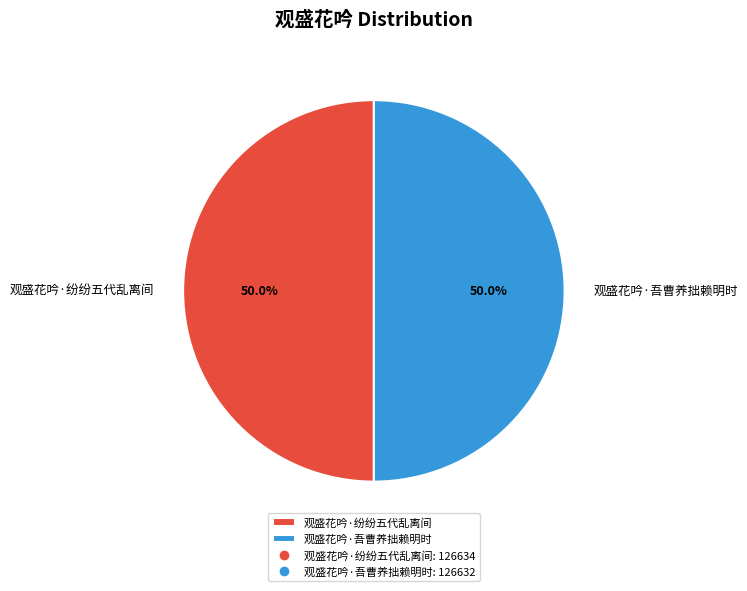

Approximately how many times larger is the value at 观盛花吟·吾曹养拙赖明时 compared to 观盛花吟·纷纷五代乱离间?

1.0